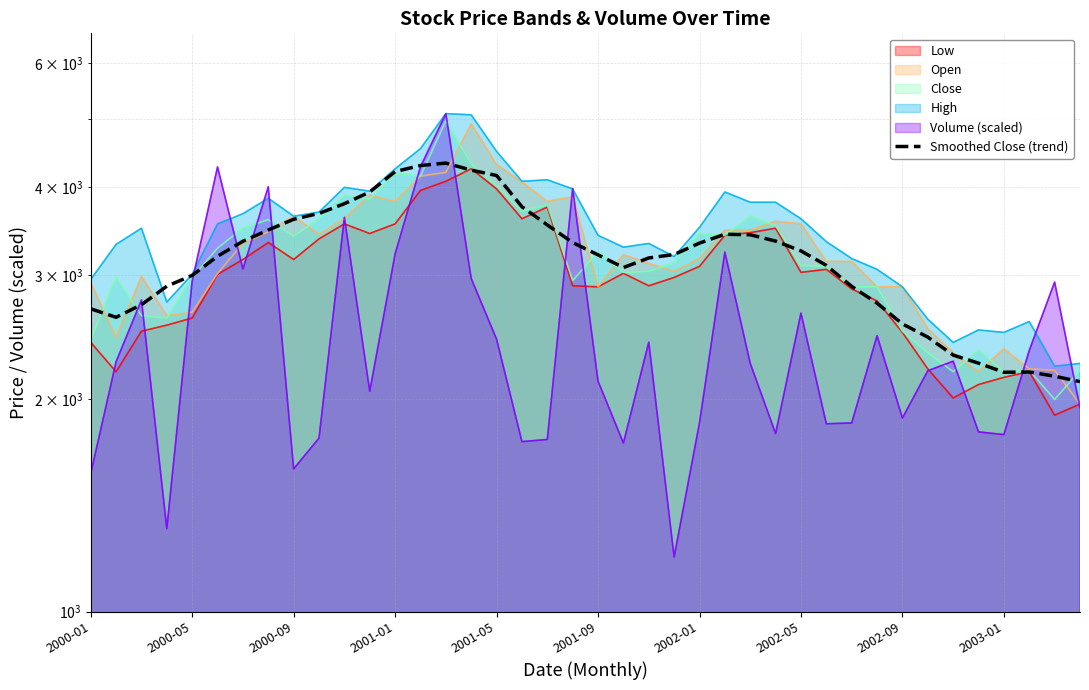

Is it true that the value at 39 is 1221?

False